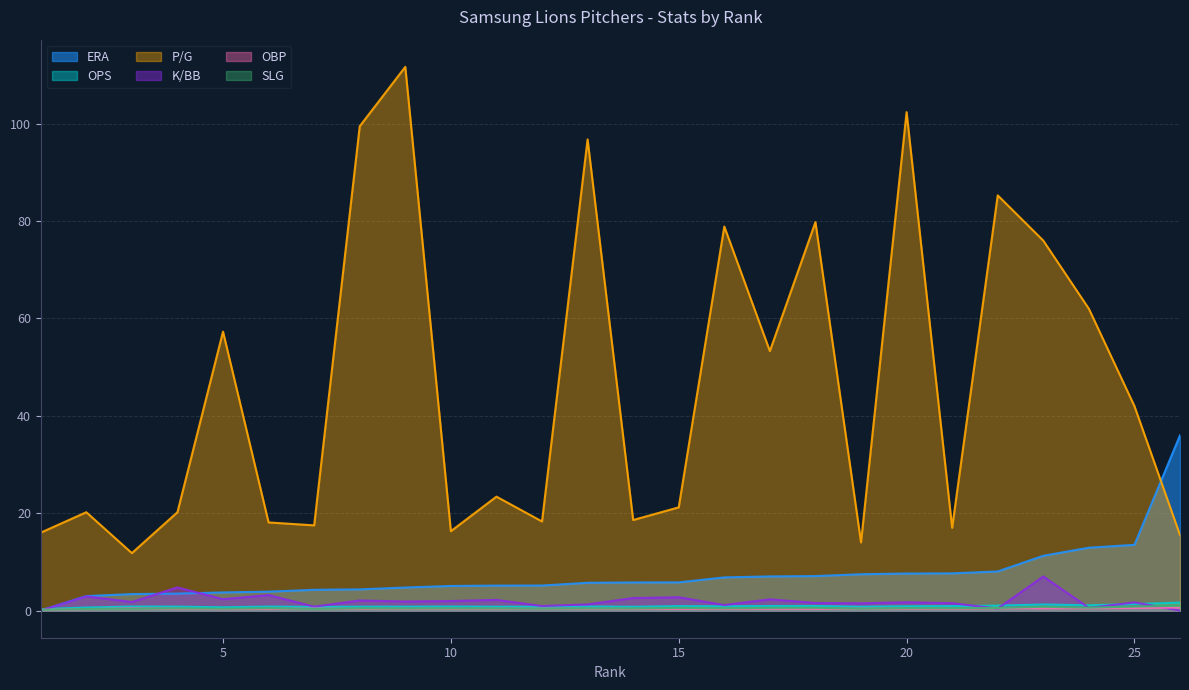

The OBP series shows 0.2 at 21. True or false?

False